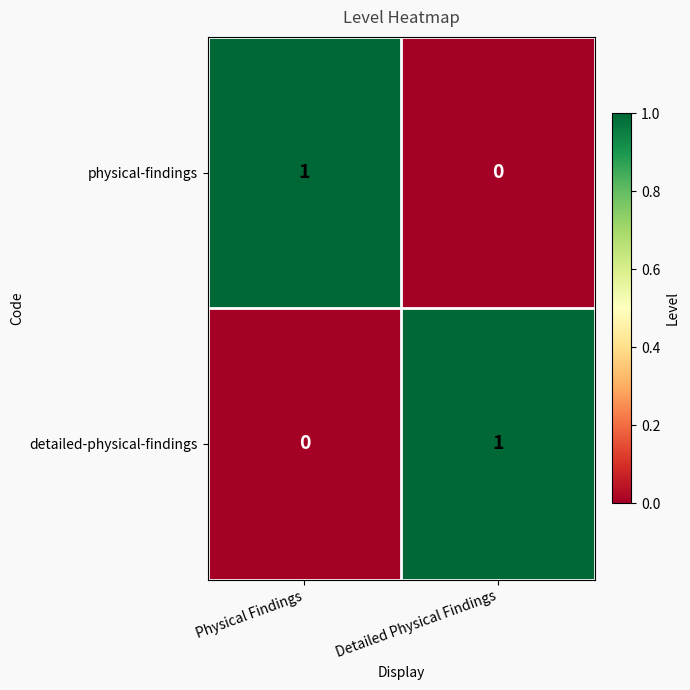

Reading right to left, what are all the values shown in this chart?

physical-findings: 0	1
detailed-physical-findings: 1	0